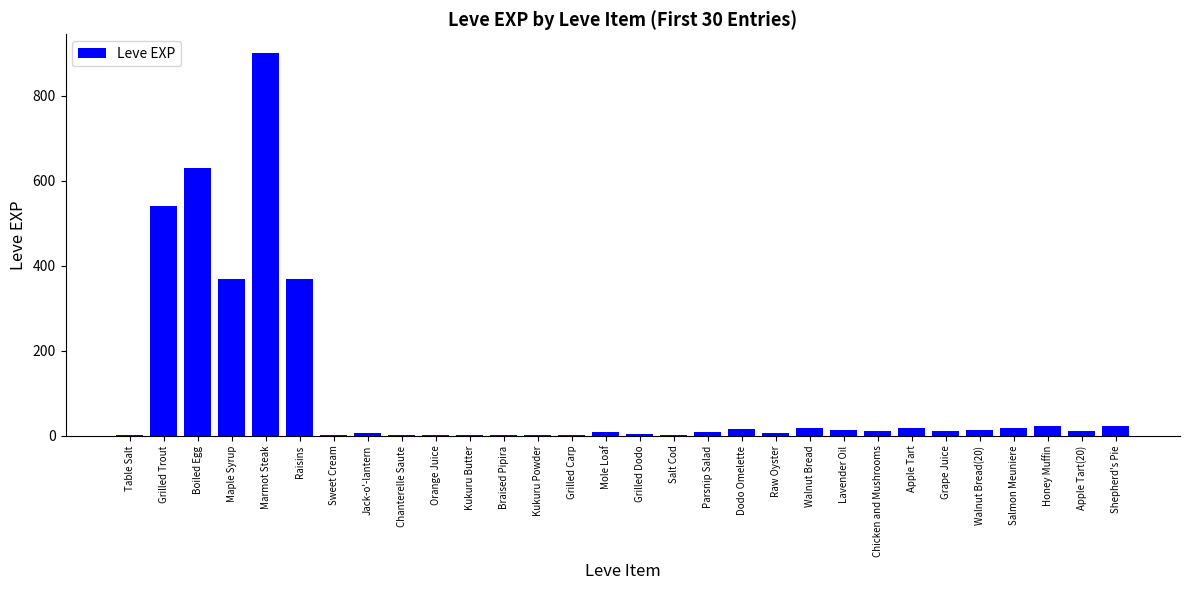

The chart shows a value of 237 at Boiled Egg. True or false?

False